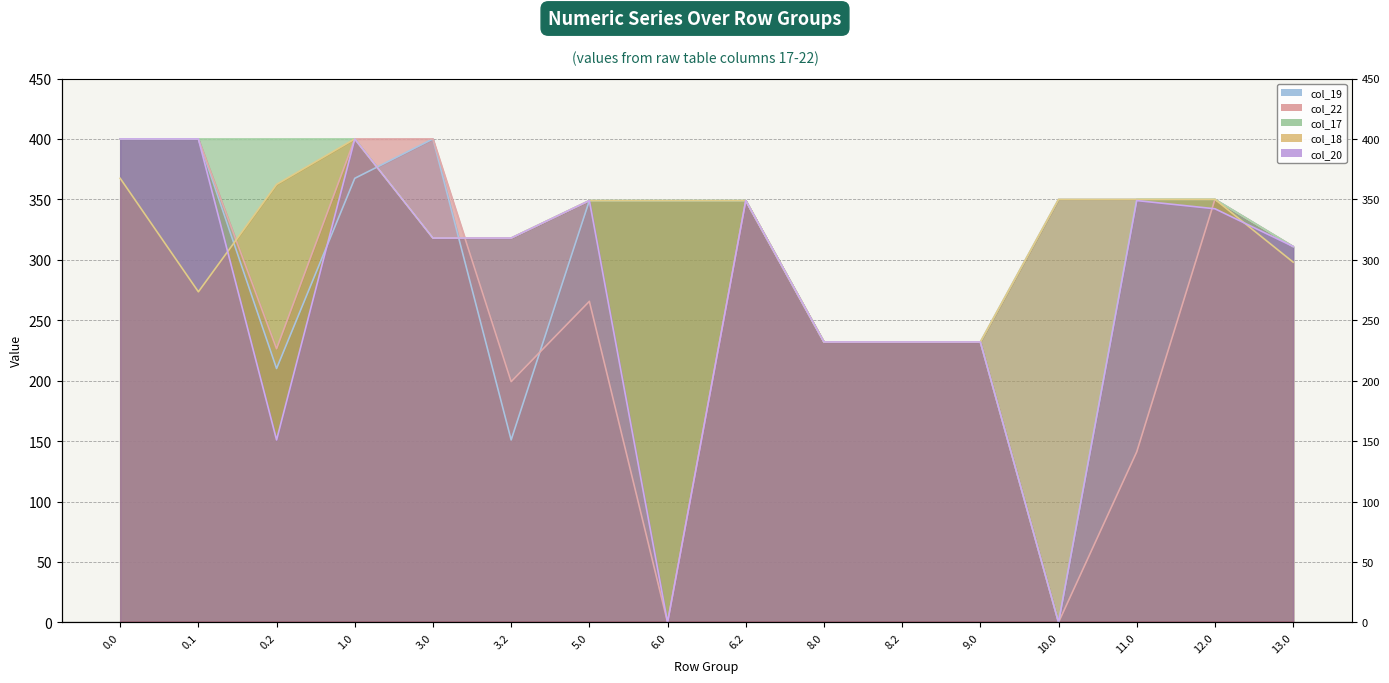

Where is col_18 line nearest to the value 316?

3.0